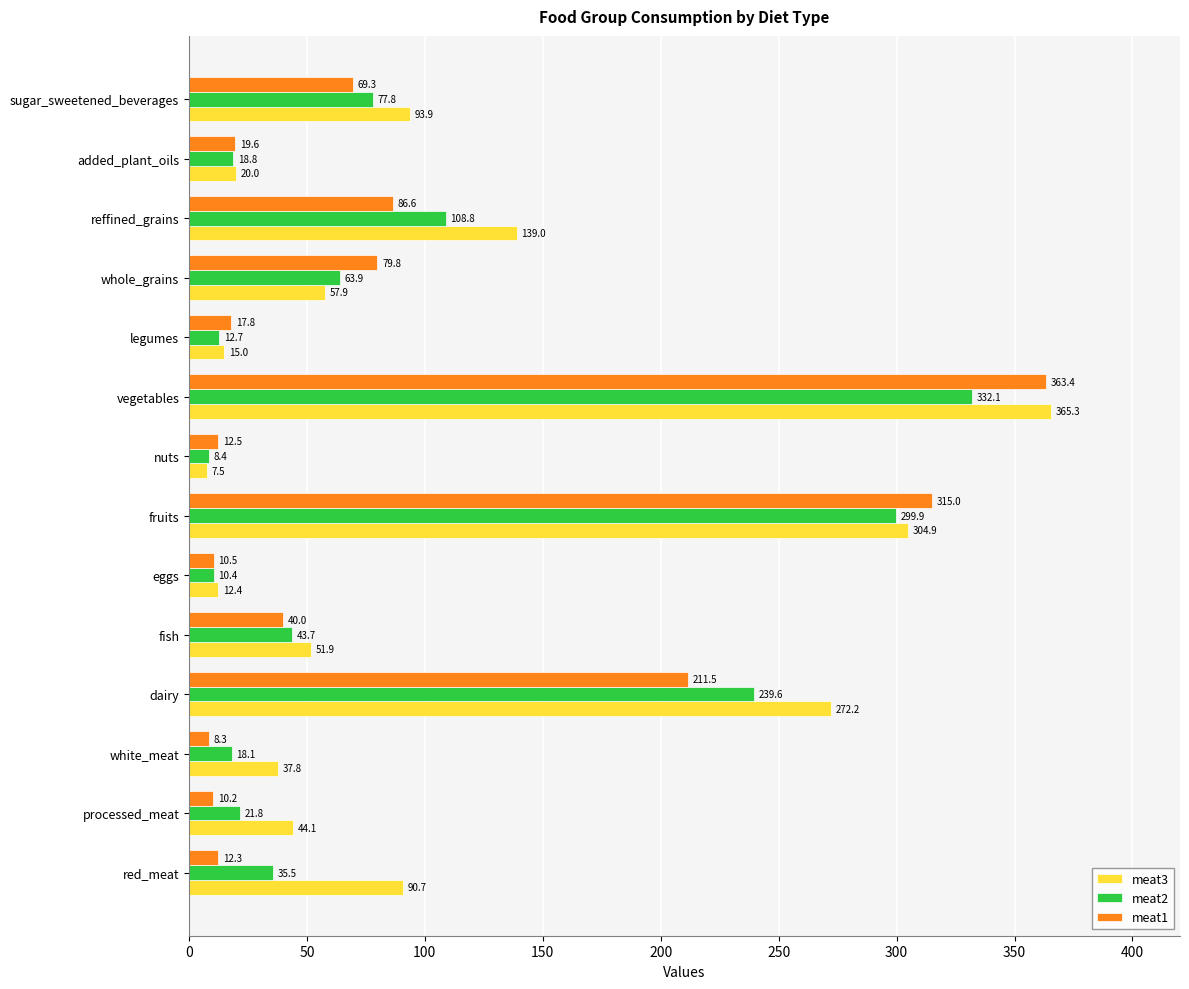

Is the value of meat2 at whole_grains greater than the value of meat1 at nuts?

Yes